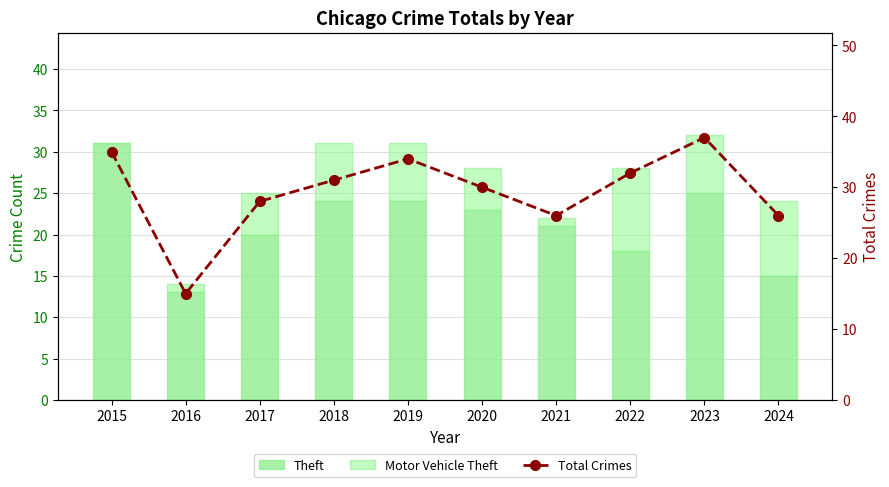

Is it true that Motor Vehicle Theft equals 0 at 2015?

True